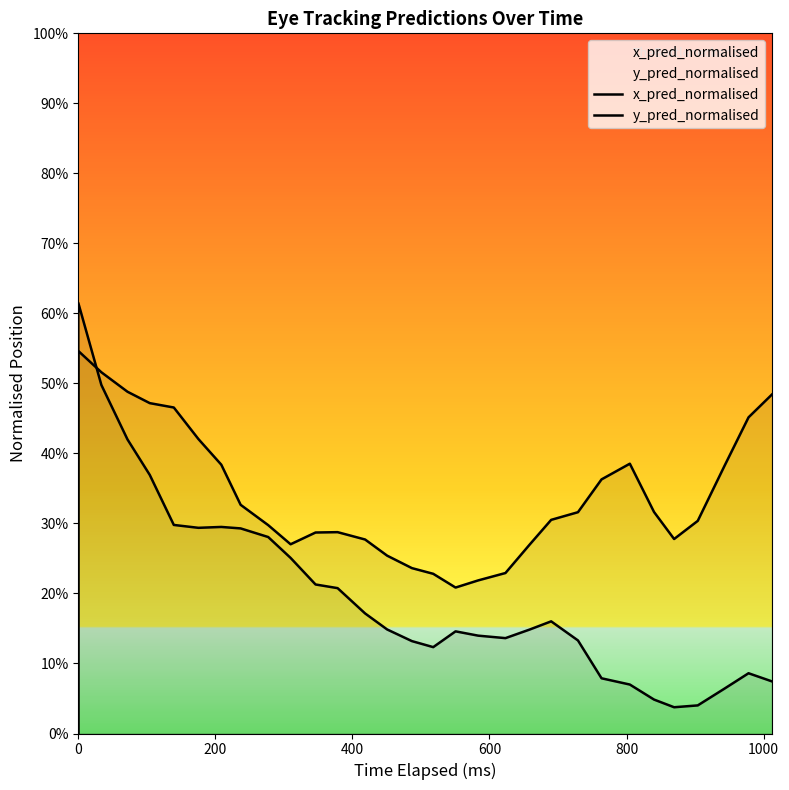

Is this an area chart (filled region under the line)?

No